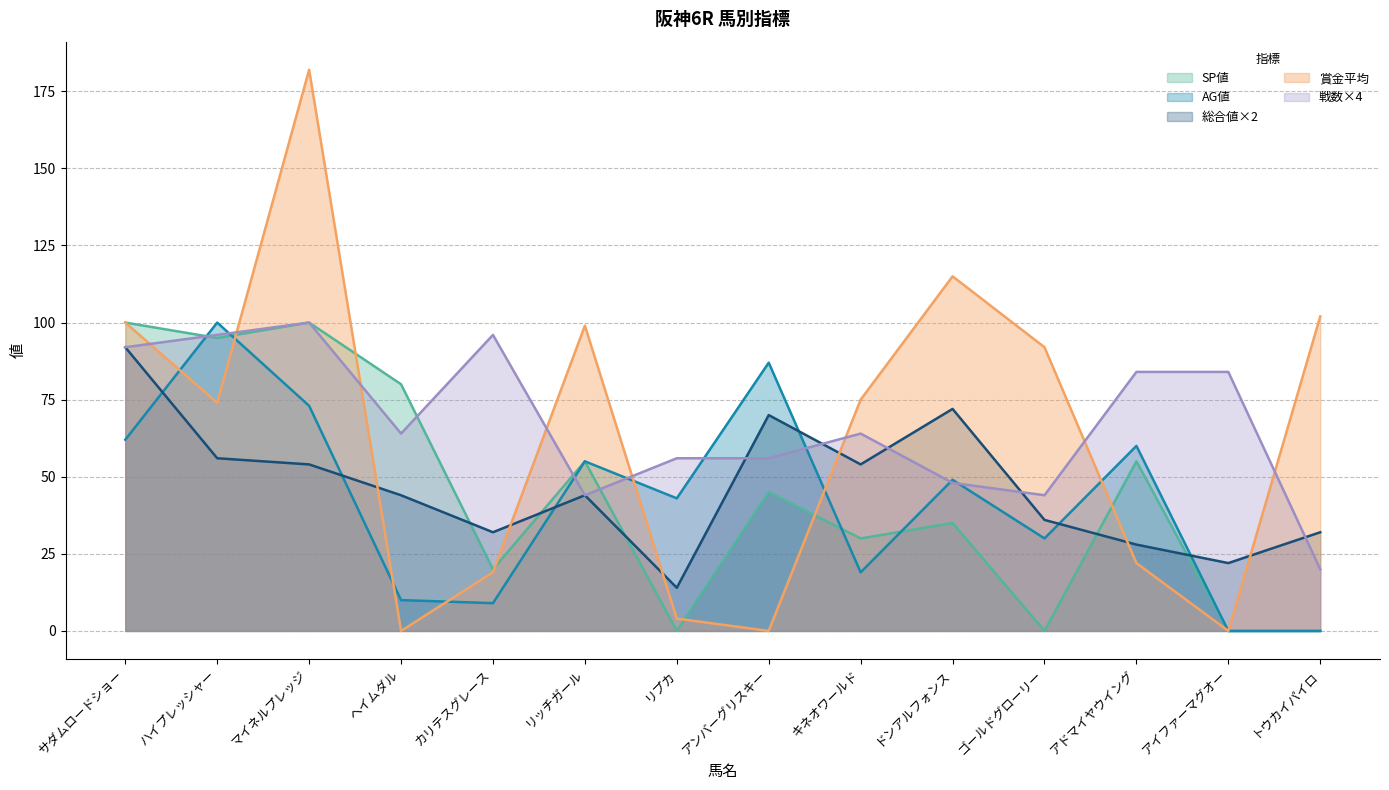

What position from the left is アドマイヤウイング?

12